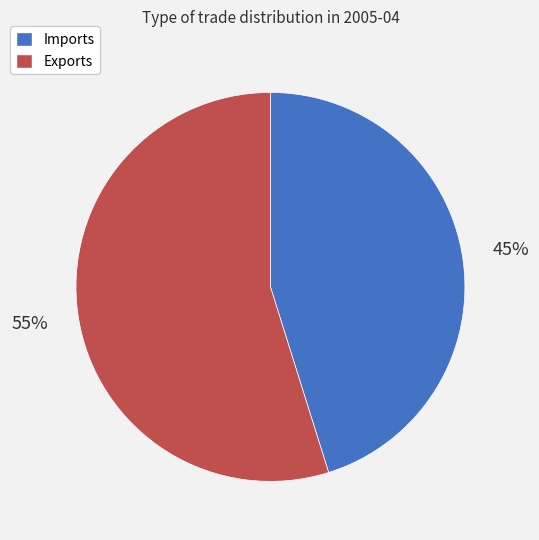

To the nearest percent, what is the combined percentage of Exports and Imports?

100%